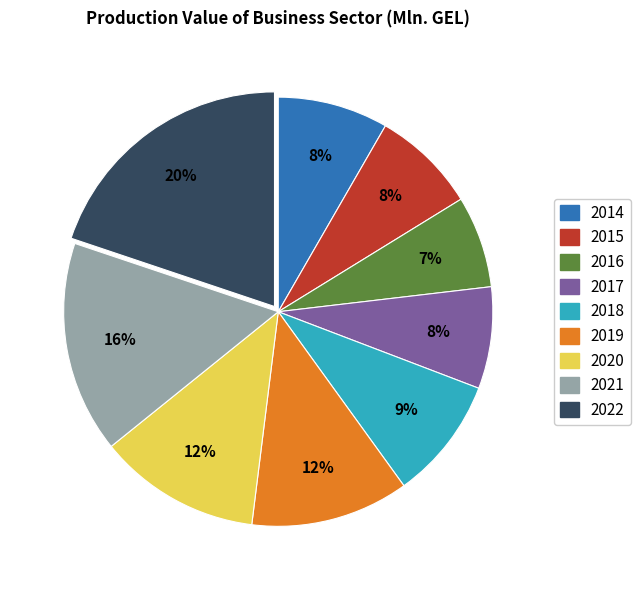

What percentage is the 2016 slice, to the nearest percent?

7%